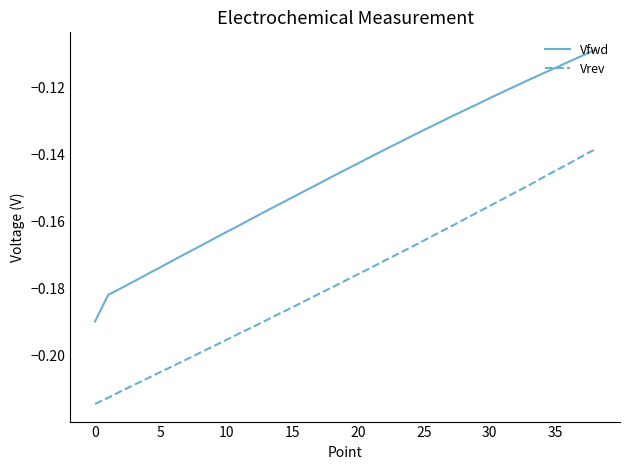

True or false: Vfwd and Vrev cross at least once.

False